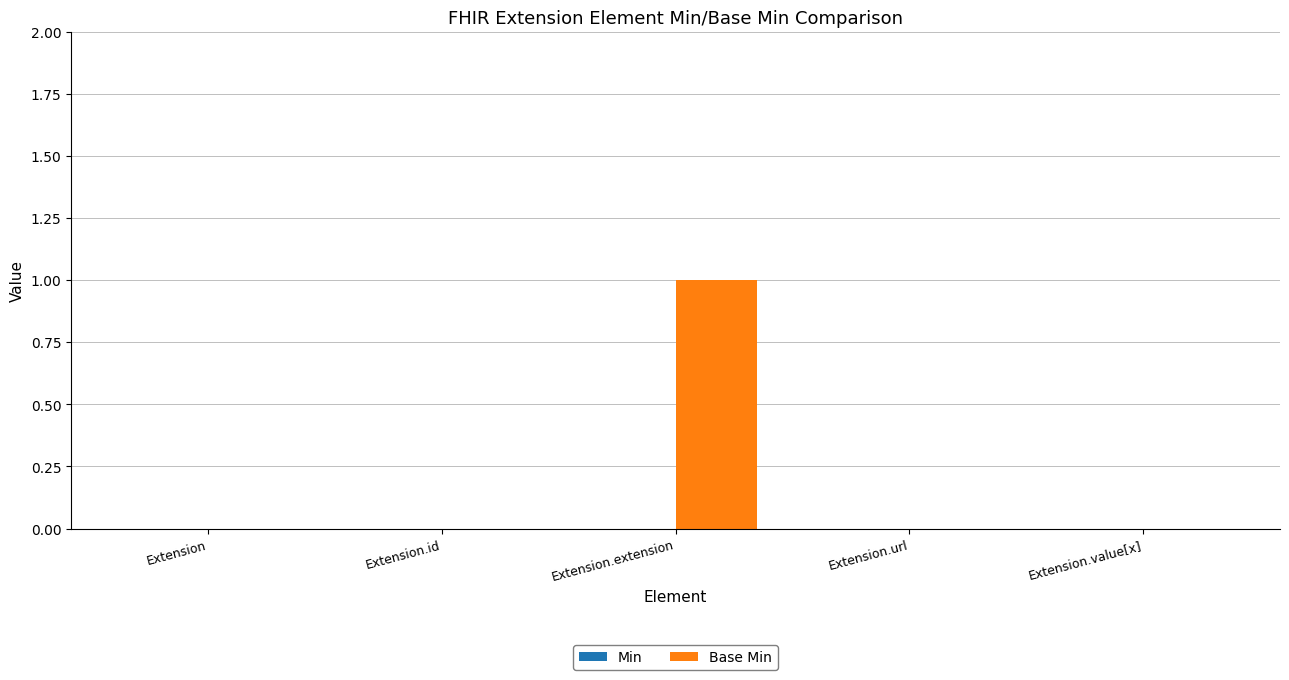

At which category does the chart reach its peak across all series?

Extension.extension